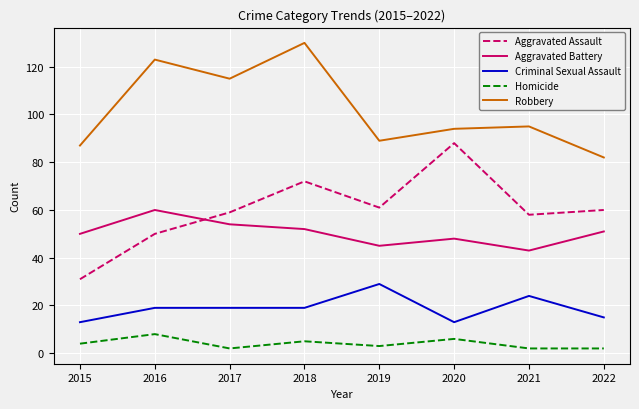

Which category has the highest value in the Aggravated Battery series?

2016